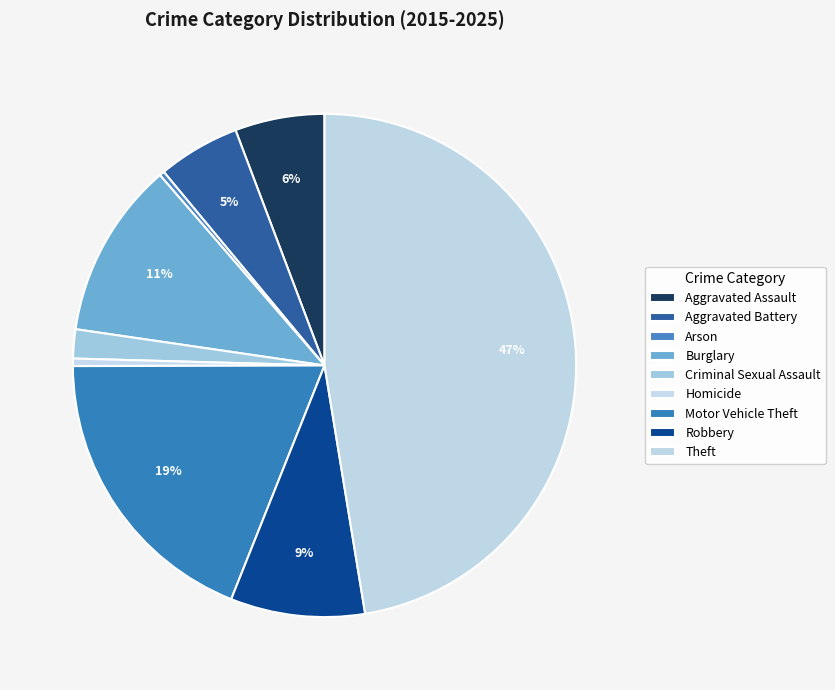

To the nearest percent, what is the combined percentage of Robbery and Theft?

56%